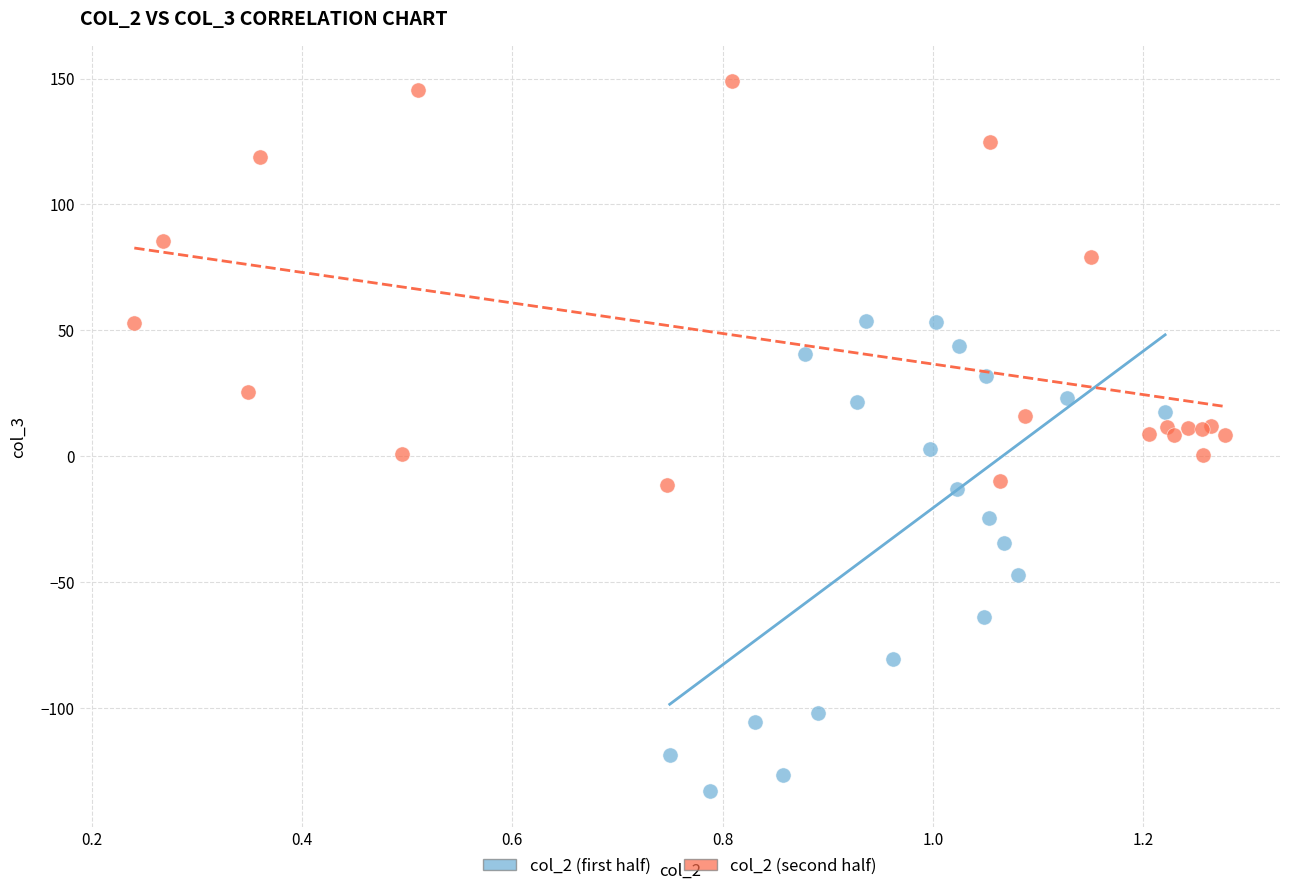

Which series reaches the maximum Y coordinate?

col_2 (second half)